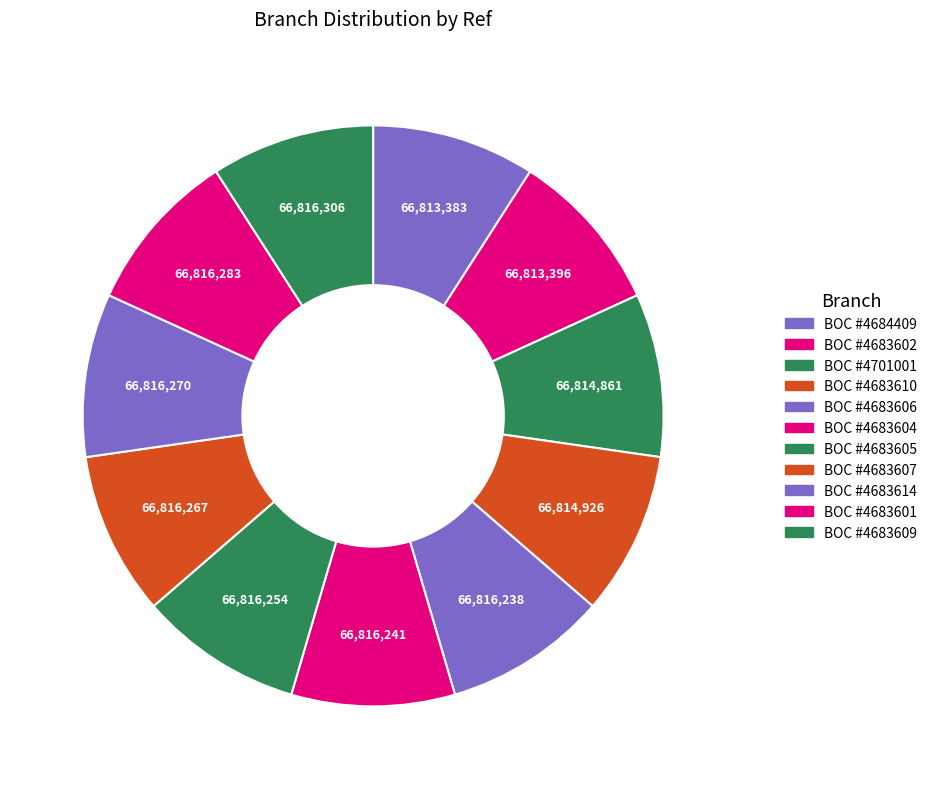

How many segments does this pie chart have?

11